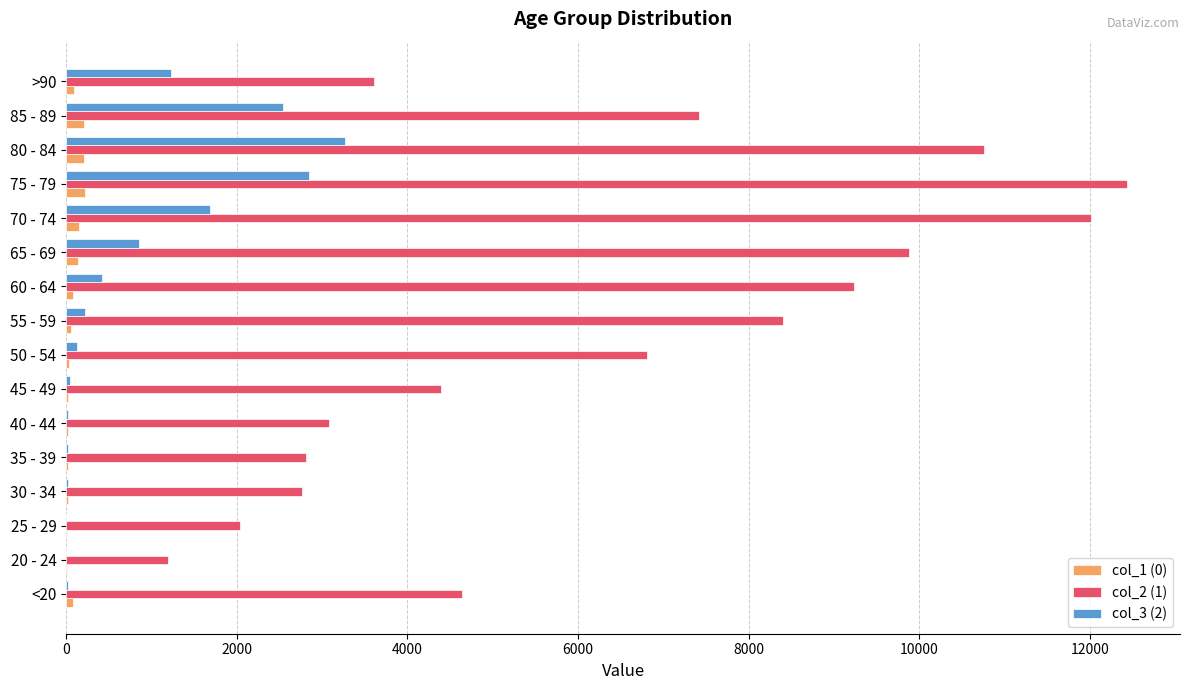

The value of col_2 (1) at 50 - 54 is 1400. True or false?

False